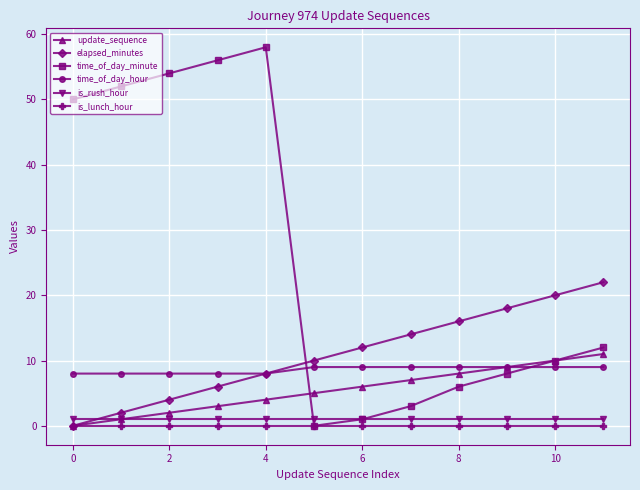

Which series has the largest total across all categories?

time_of_day_minute